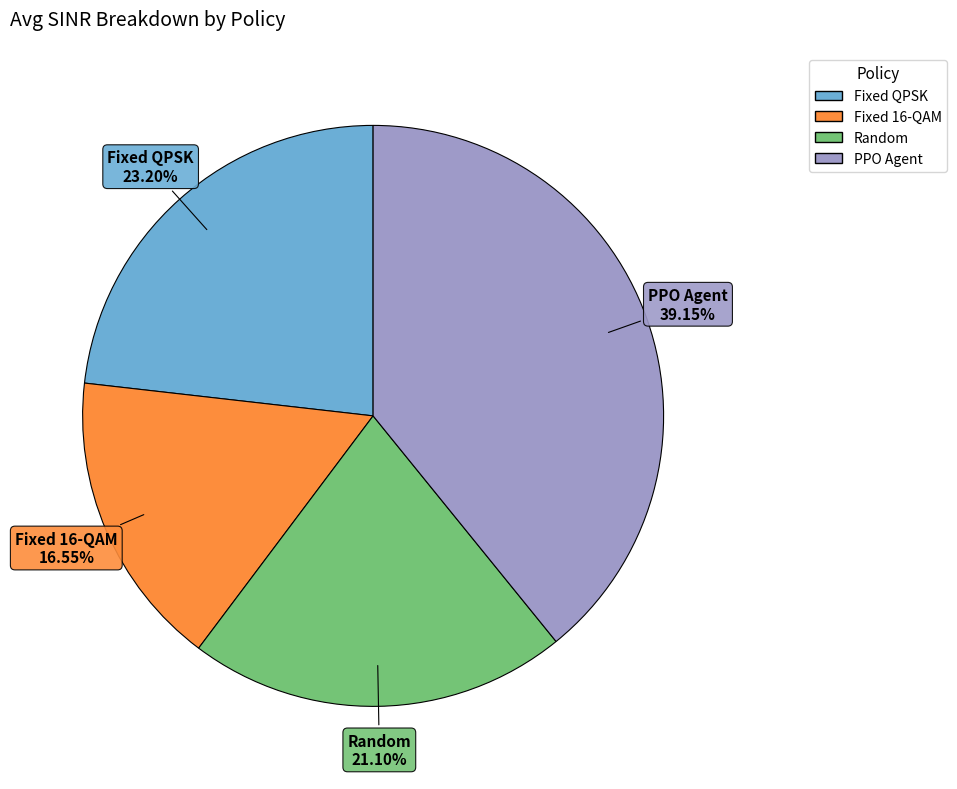

Does PPO Agent represent more than half of the total?

No